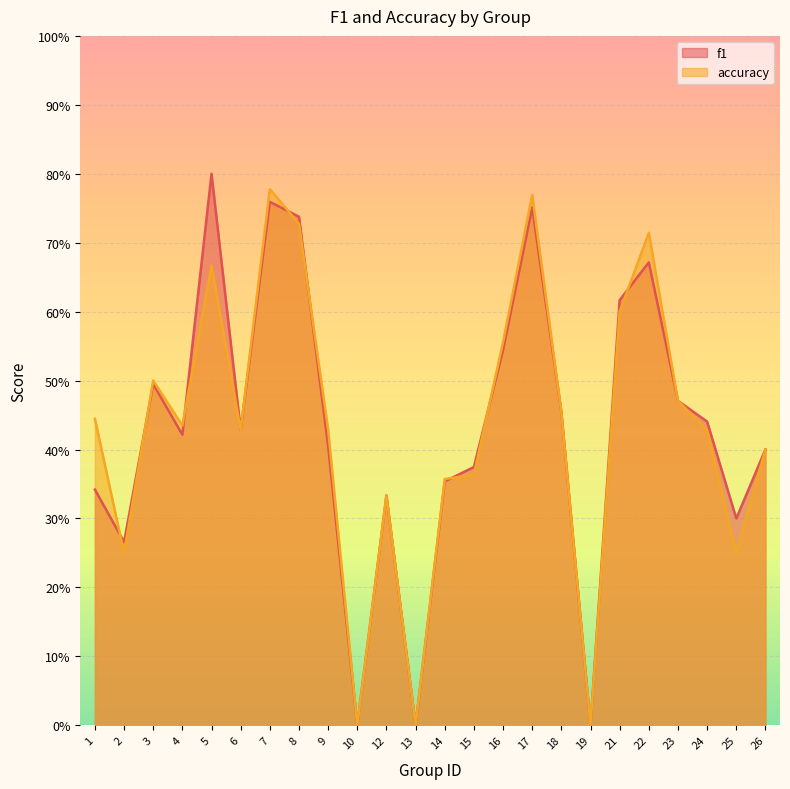

Is the value of f1 at 10 greater than the value of accuracy at 17?

No